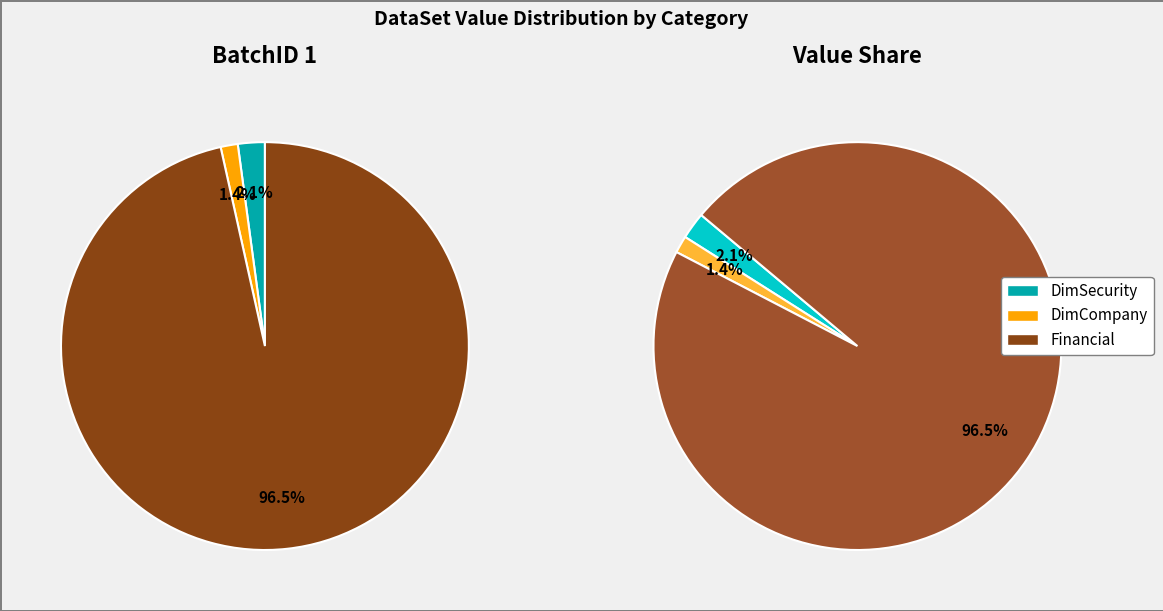

Combined, what portion of the pie is DimSecurity and Financial?

98.6%